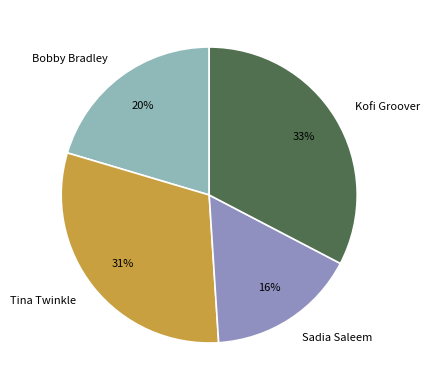

What is the ratio of the value at Sadia Saleem to the value at Kofi Groover?

0.5